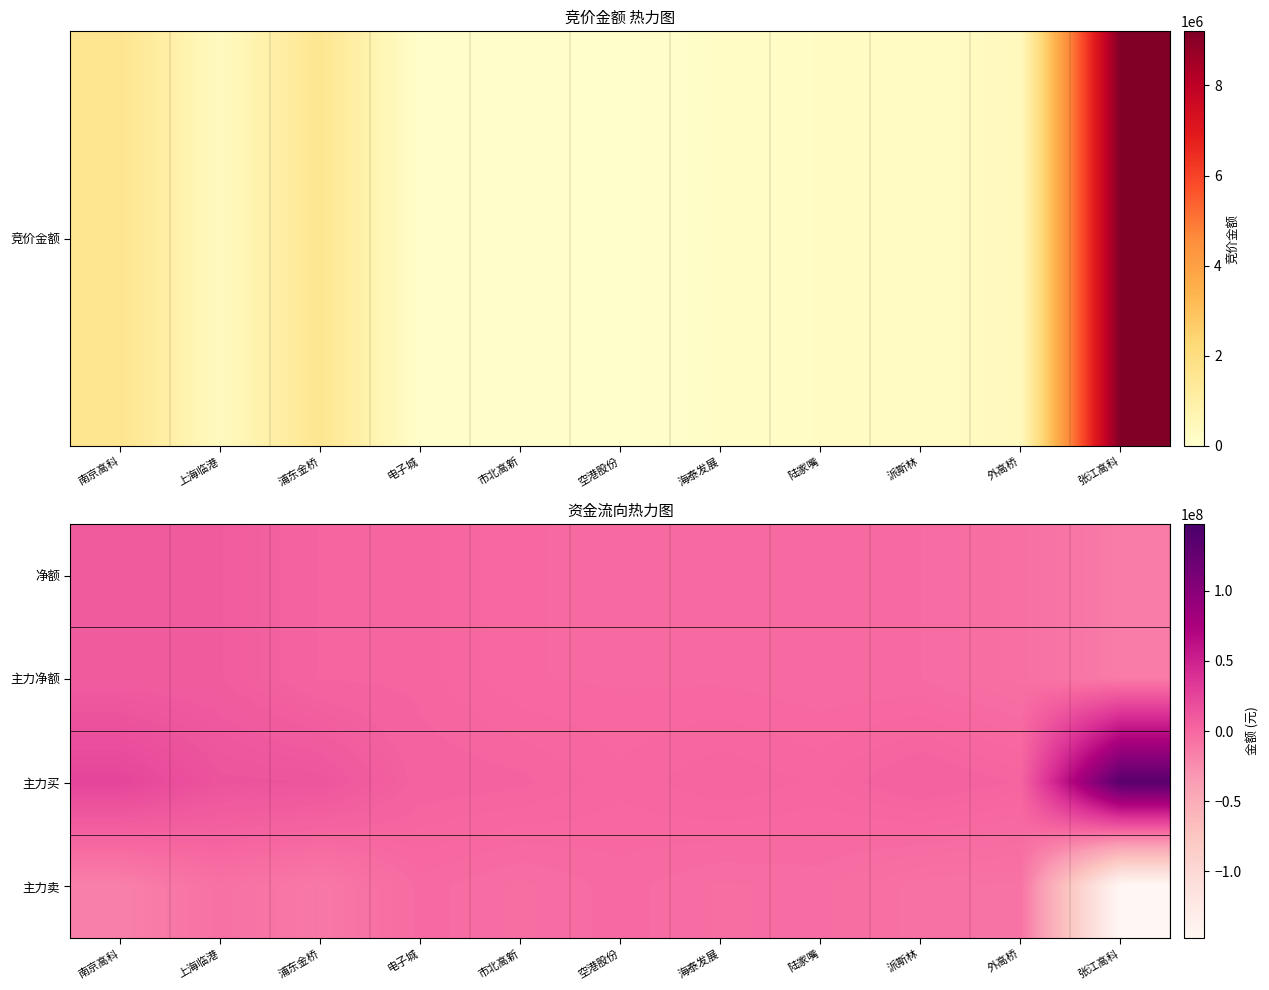

What is the maximum value shown in the chart?

134667646